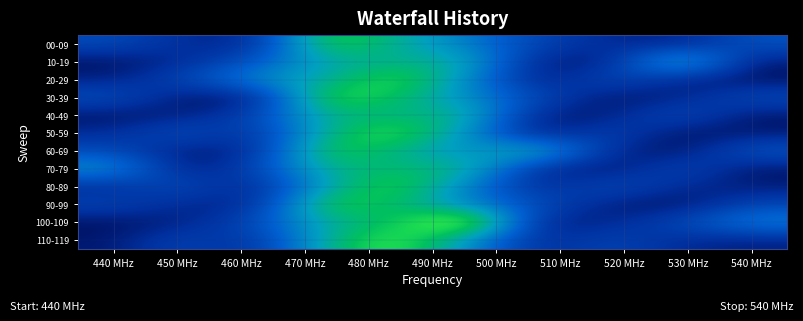

What is the greatest value displayed?

6765.6